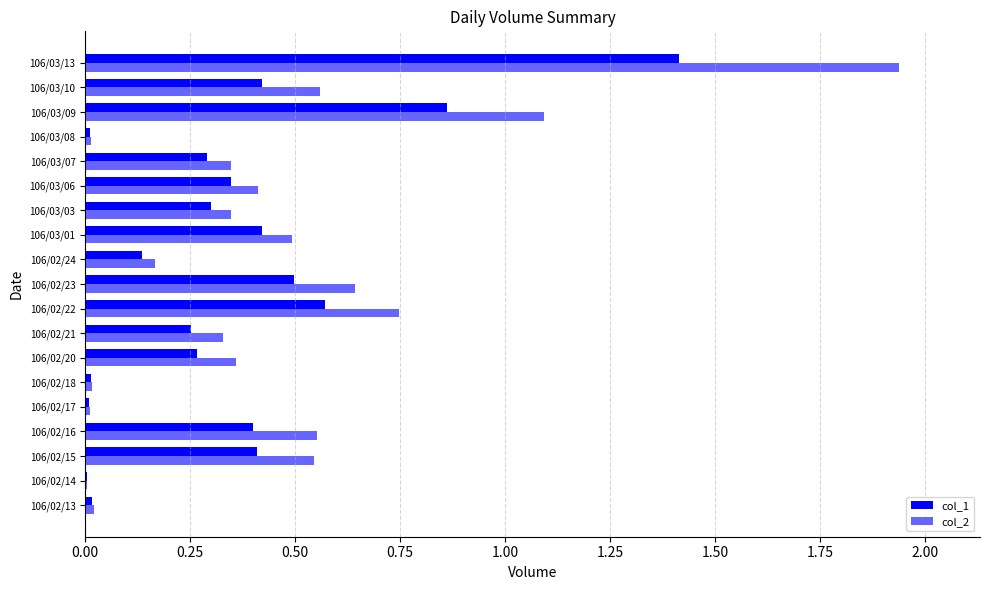

Count the number of data series in this chart.

2